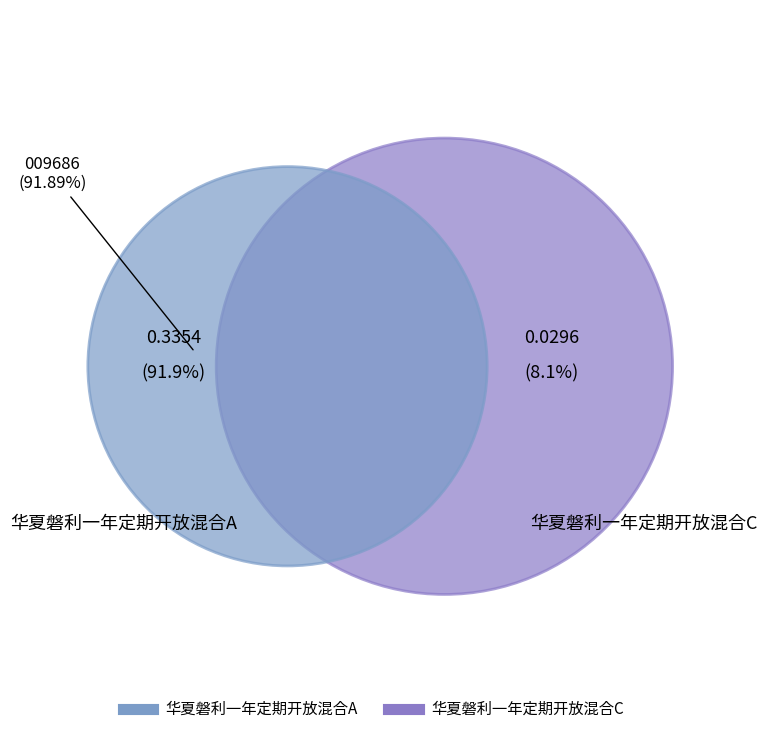

Does 华夏磐利一年定期开放混合A account for over 50% of the chart?

Yes